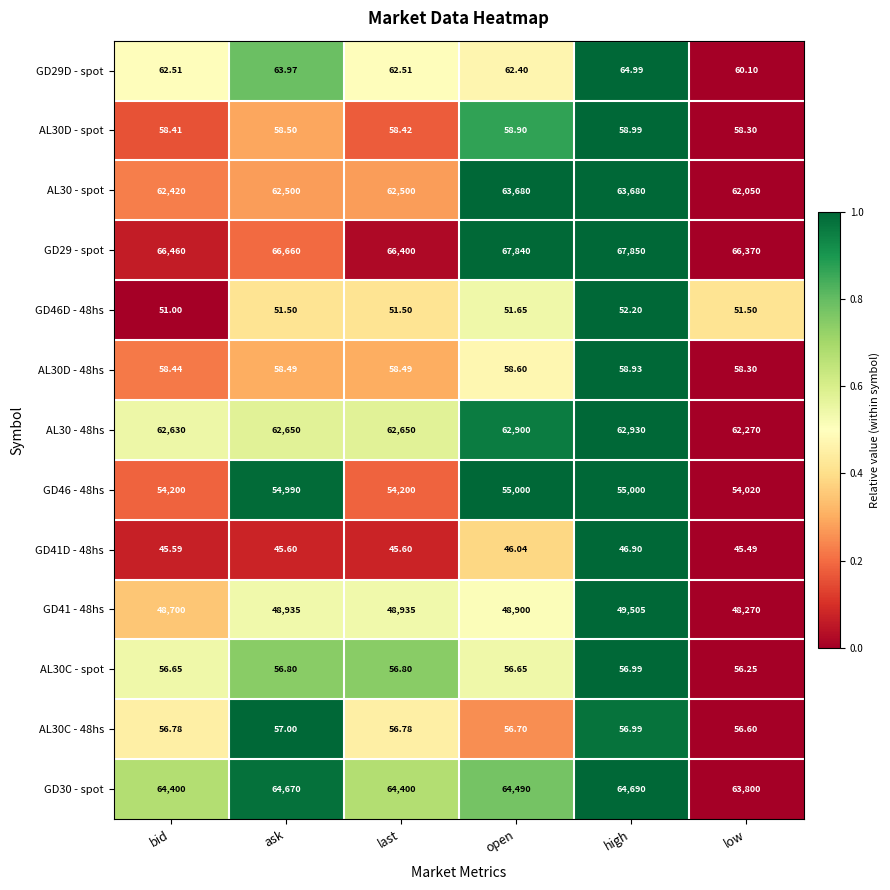

At which category is the sum across all series the highest?

high